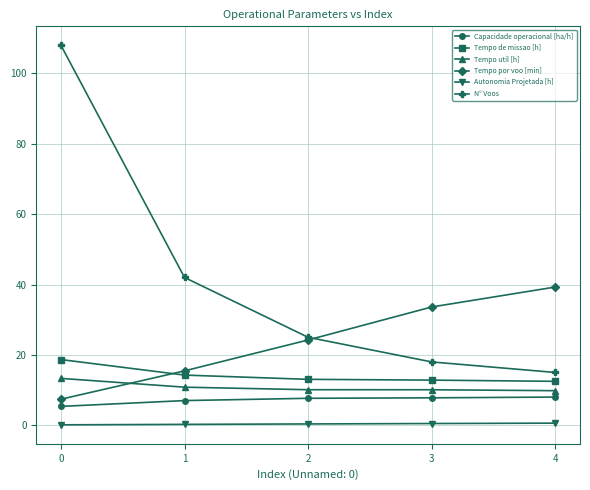

What is the highest value of the N° Voos series?

108.0